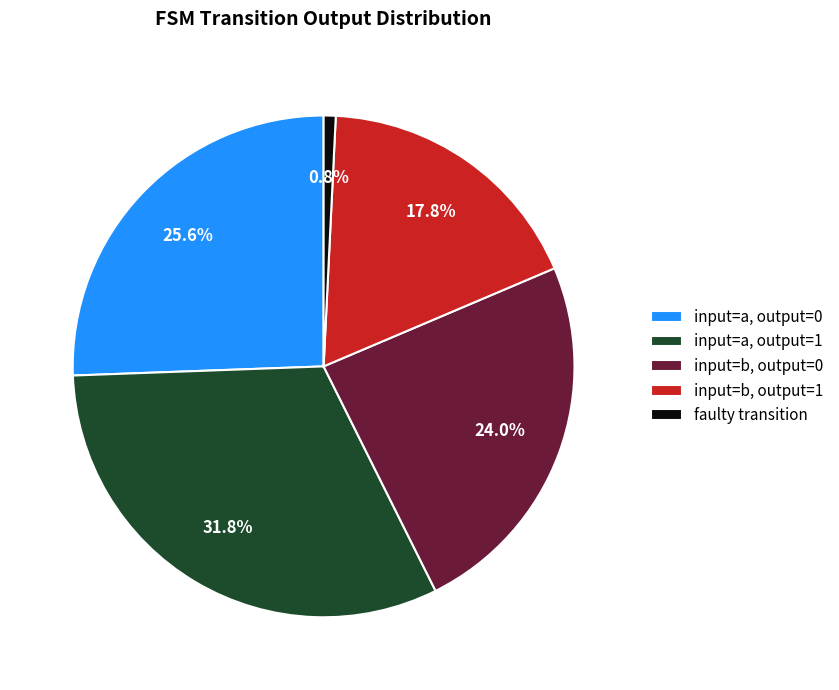

What percentage do input=a, output=1 and input=a, output=0 together represent?

57.4%